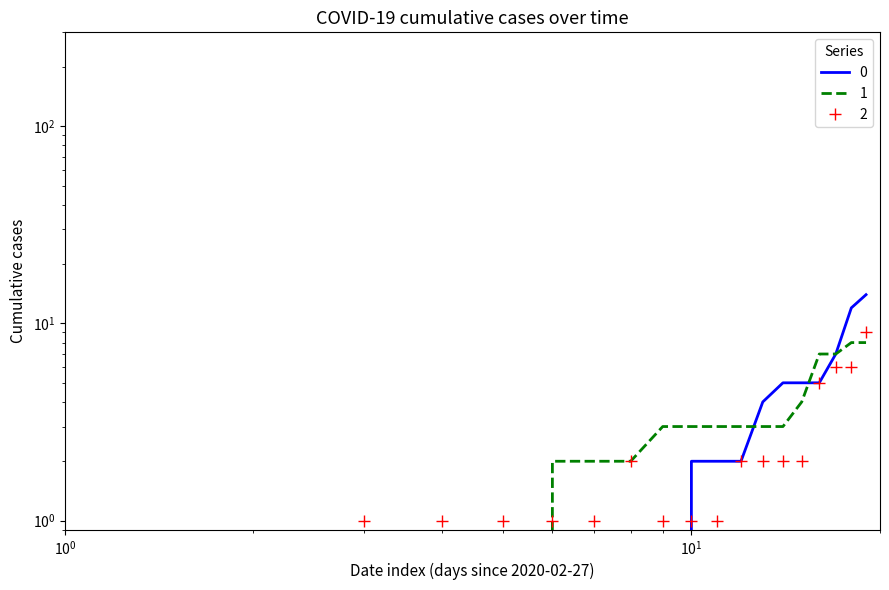

How many values in the 1 series exceed 3?

5